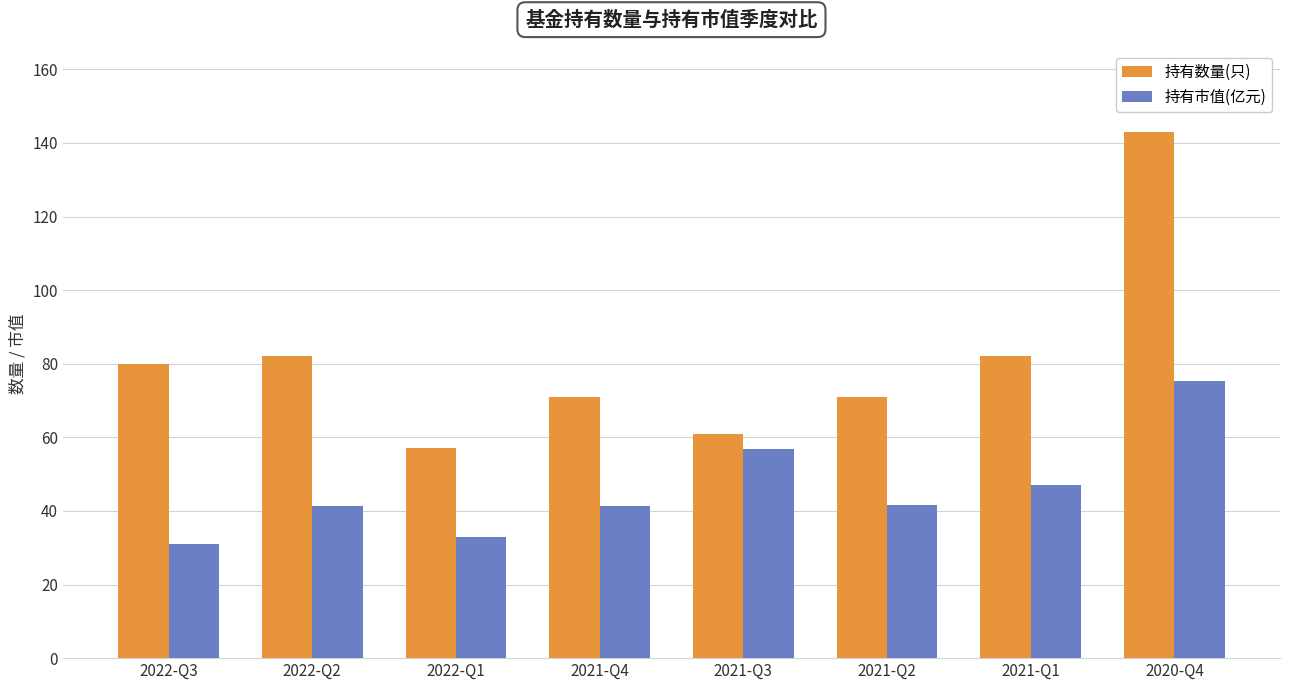

How many data points in 持有数量(只) are less than 80?

4